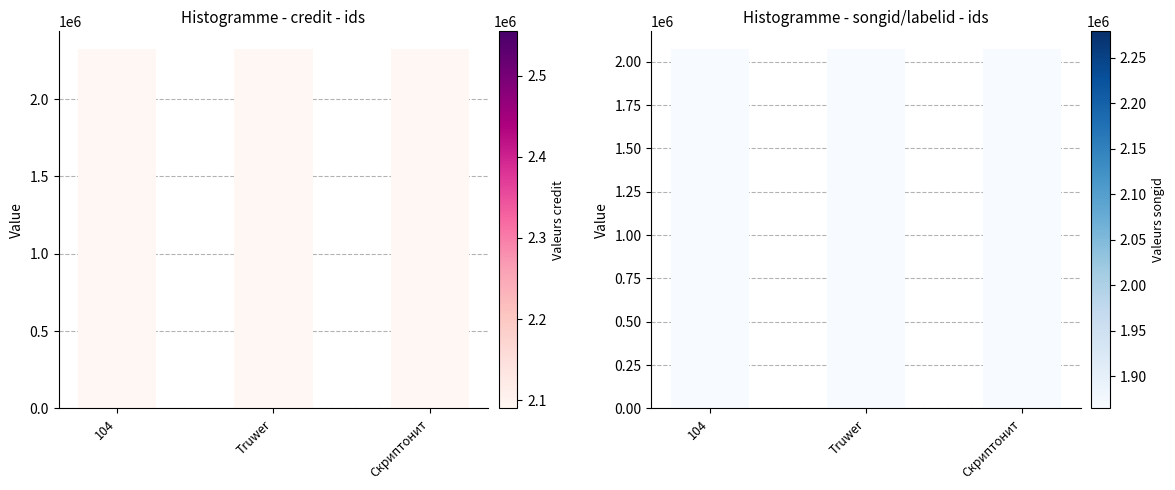

At which label does songid reach its minimum?

104